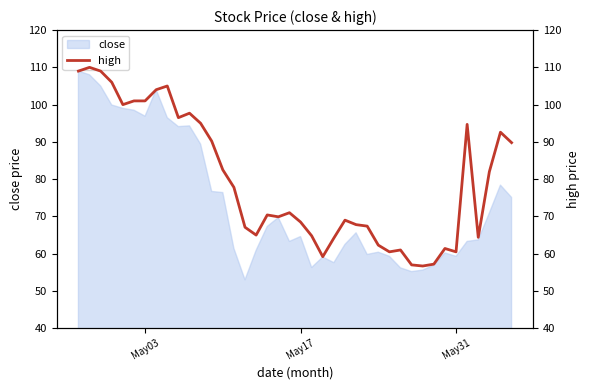

What is the highest value of the close series?

109.0